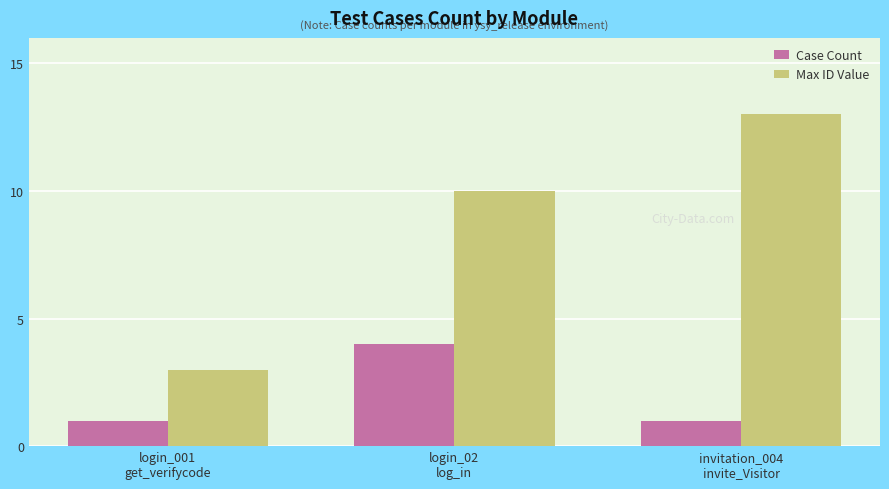

Does the chart contain any negative values?

No